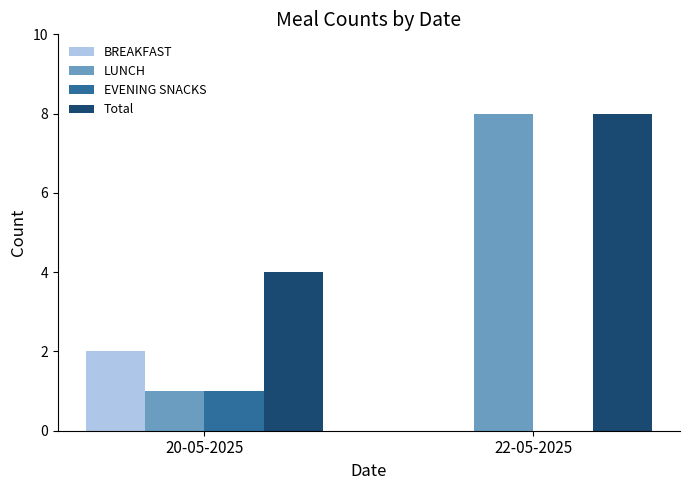

True or false: BREAKFAST has a value of 4 at 20-05-2025.

False